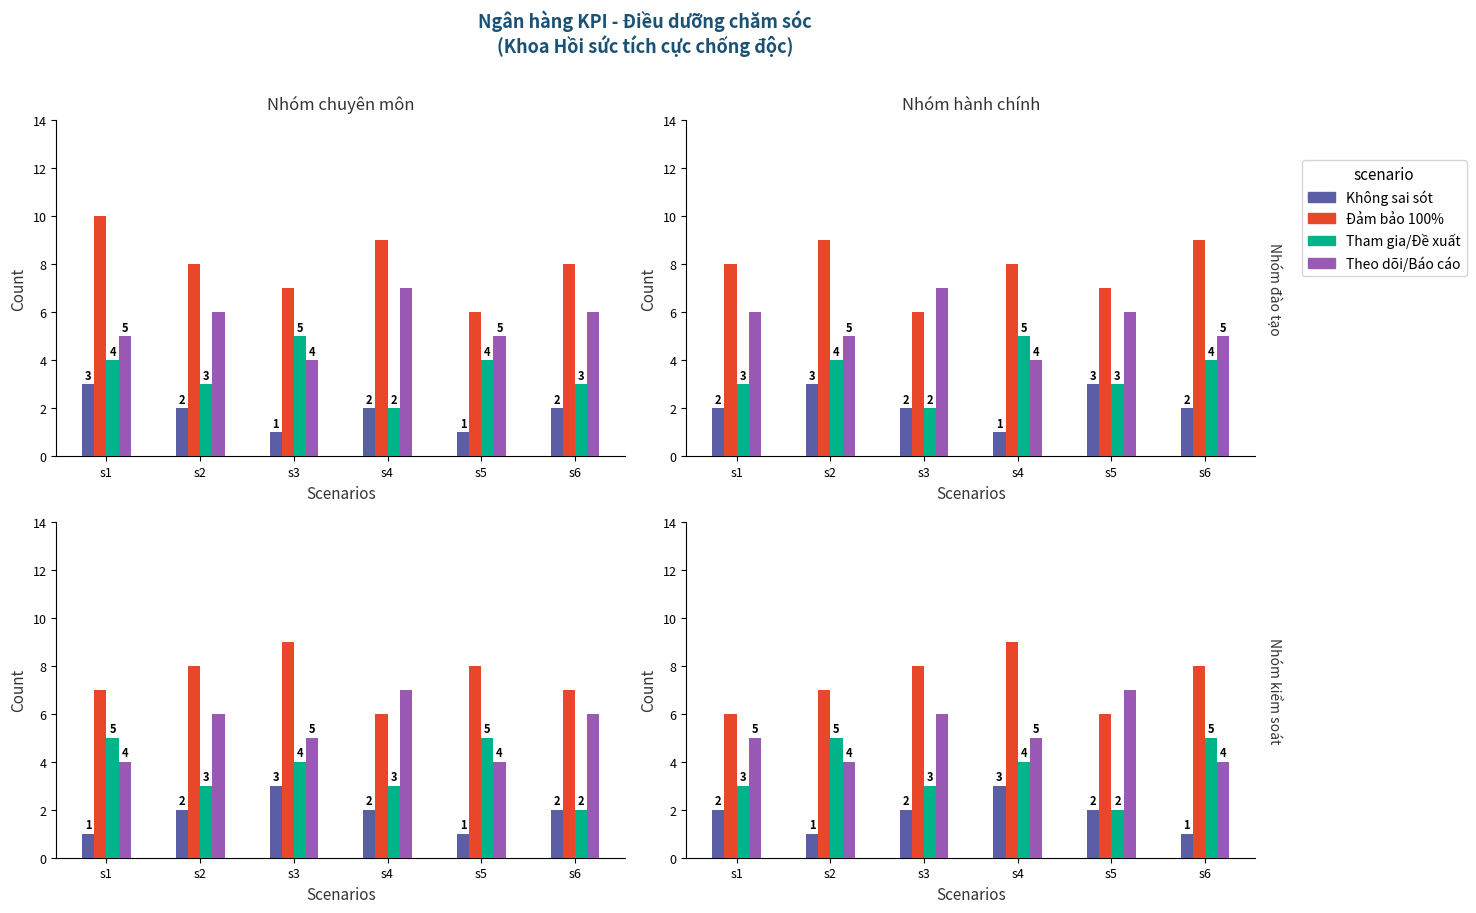

How many groups of bars are there?

6